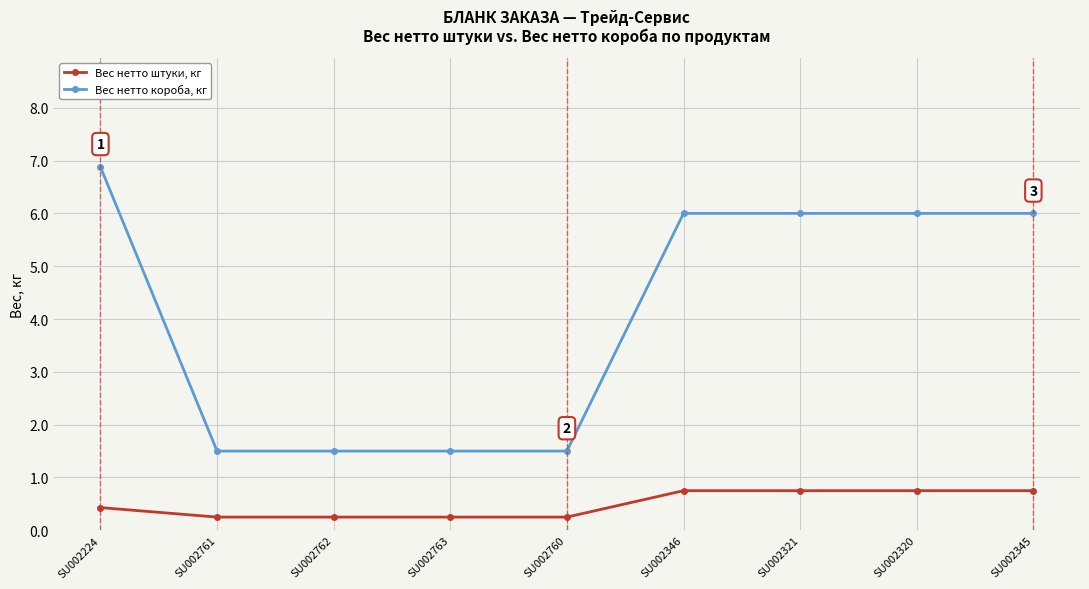

True or false: Вес нетто штуки, кг and Вес нетто короба, кг intersect in this chart.

False